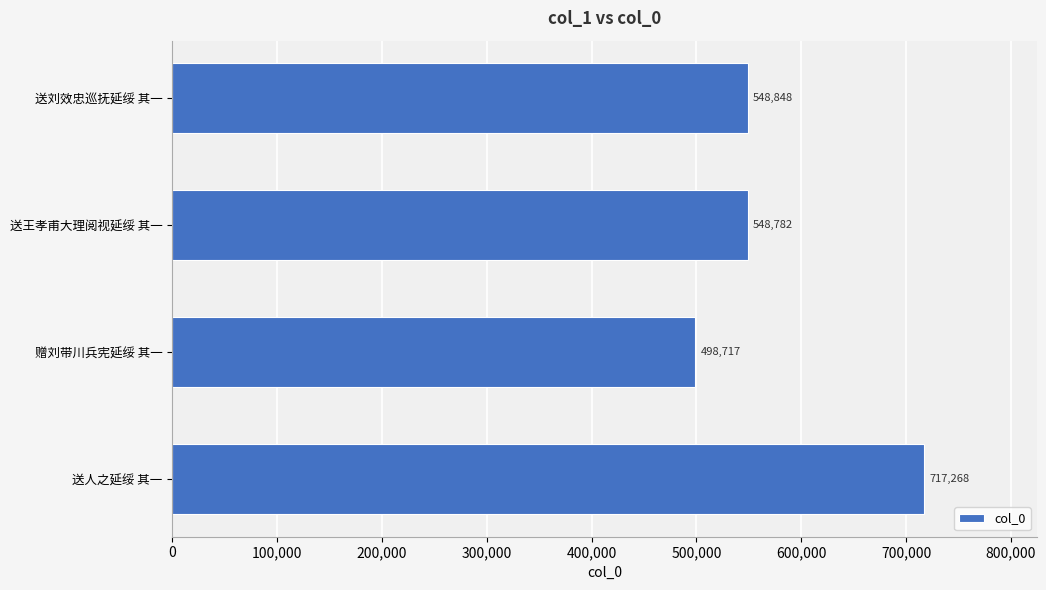

The chart shows a value of 717268 at 送人之延绥 其一. True or false?

True